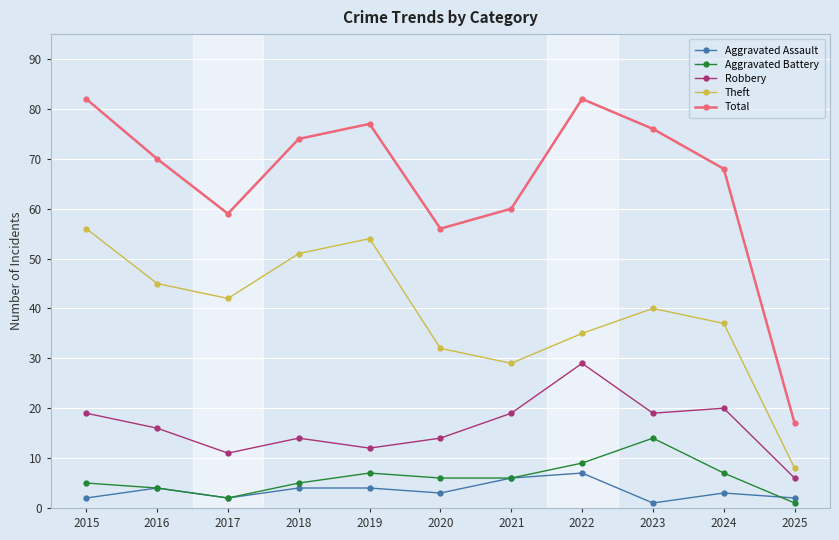

How many data points in Aggravated Battery are less than 6?

5